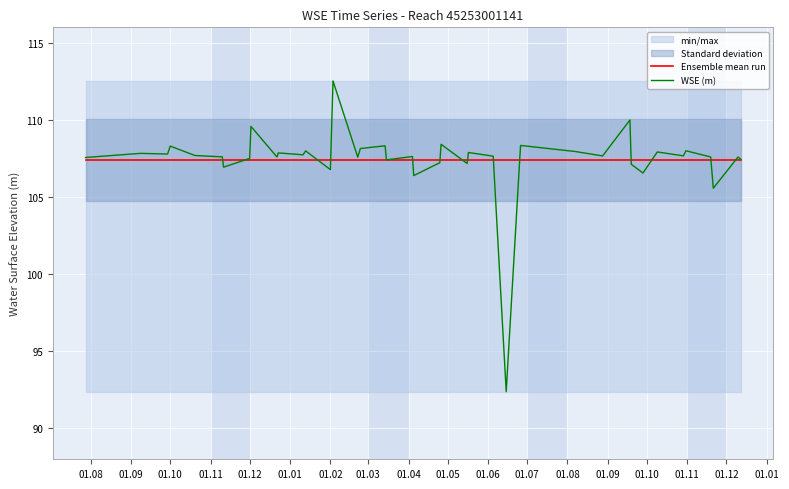

What is the greatest value displayed?

112.5